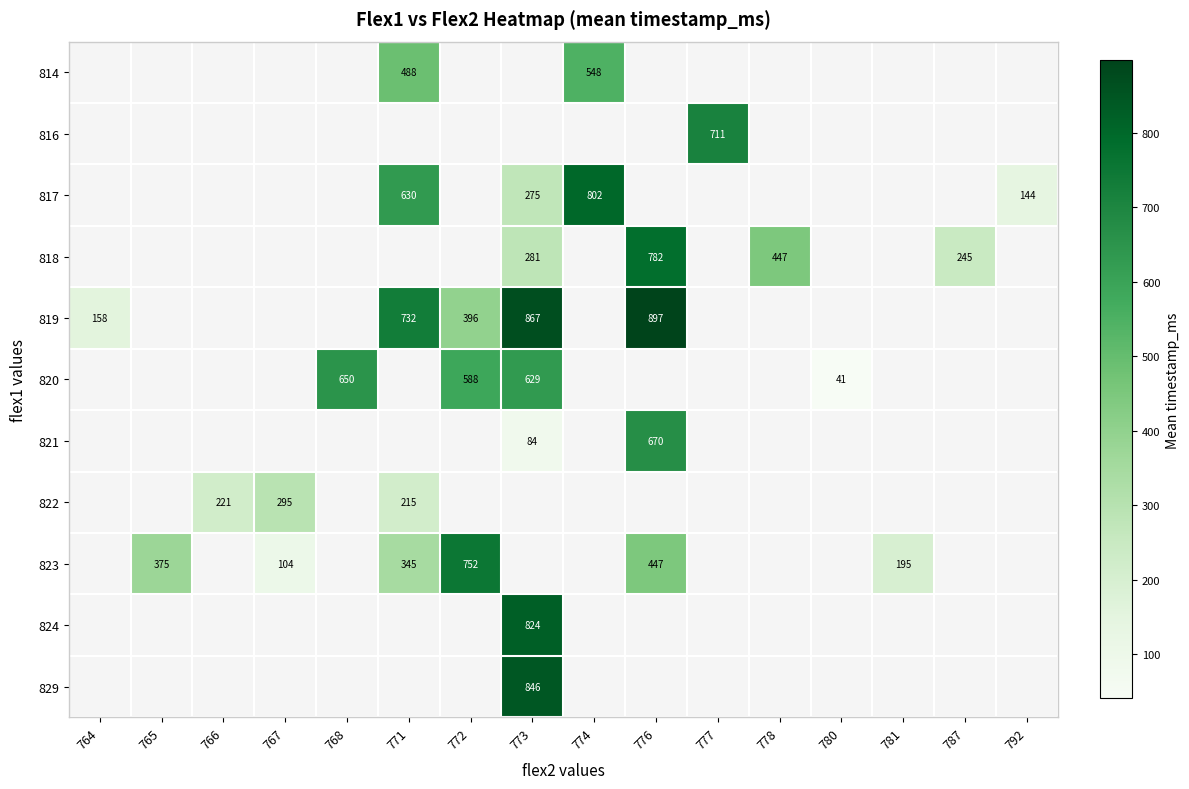

How many data points does each series have?

16